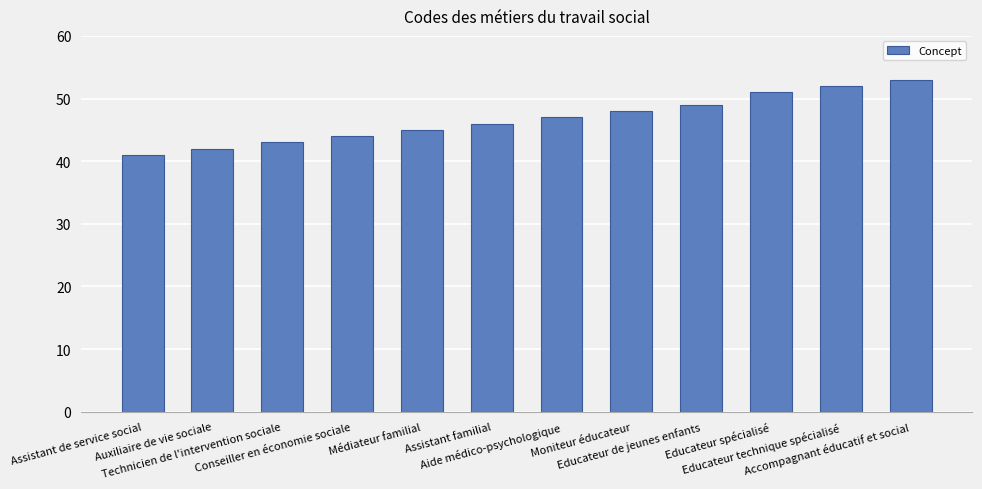

Rank the categories by value from highest to lowest.

Accompagnant éducatif et social, Educateur technique spécialisé, Educateur spécialisé, Educateur de jeunes enfants, Moniteur éducateur, Aide médico-psychologique, Assistant familial, Médiateur familial, Conseiller en économie sociale, Technicien de l'intervention sociale, Auxiliaire de vie sociale, Assistant de service social